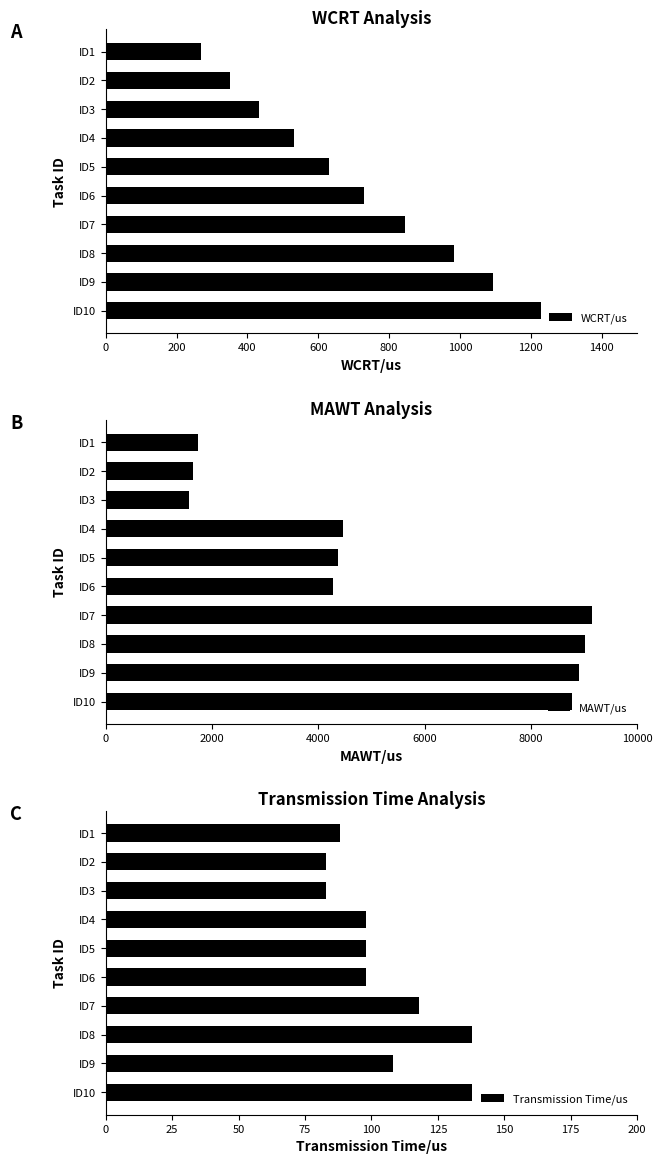

Where is WCRT/us nearest to the value 749?

ID6